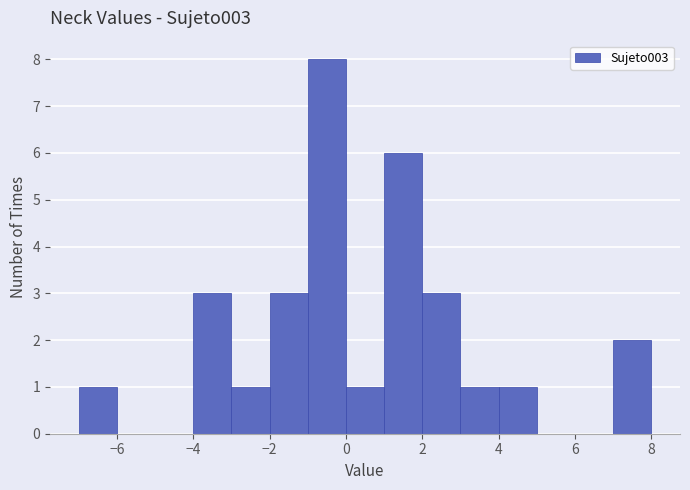

Reading left to right, list every bar in this chart as the range it spans on the x-axis followed by its height. The values are not printed on the chart, so give them approximately, as read against the axis.

-7 to -6: 1
-6 to -5: 0
-5 to -4: 0
-4 to -3: 3
-3 to -2: 1
-2 to -1: 3
-1 to 0: 8
0 to 1: 1
1 to 2: 6
2 to 3: 3
3 to 4: 1
4 to 5: 1
5 to 6: 0
6 to 7: 0
7 to 8: 2